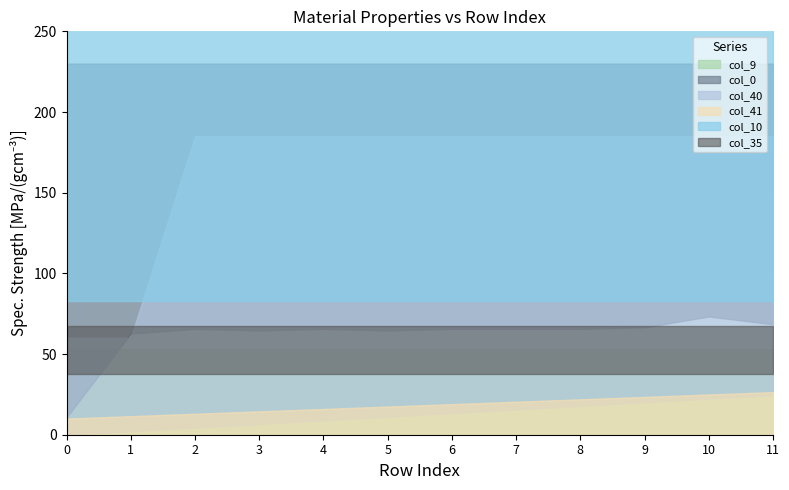

How many positive values does the col_0 series have?

11